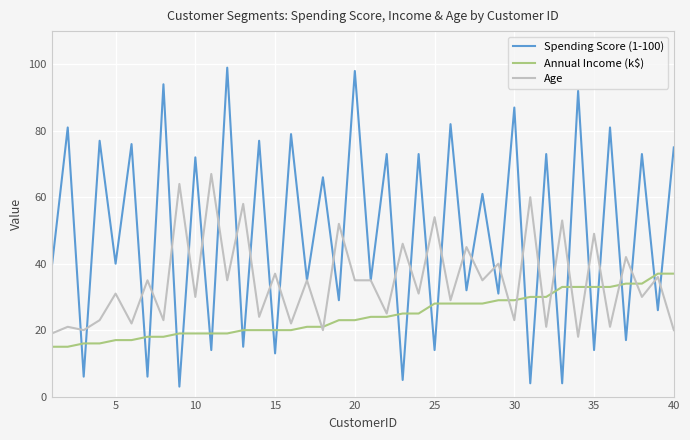

Rank the series by their average value, from highest to lowest.

Spending Score (1-100), Age, Annual Income (k$)